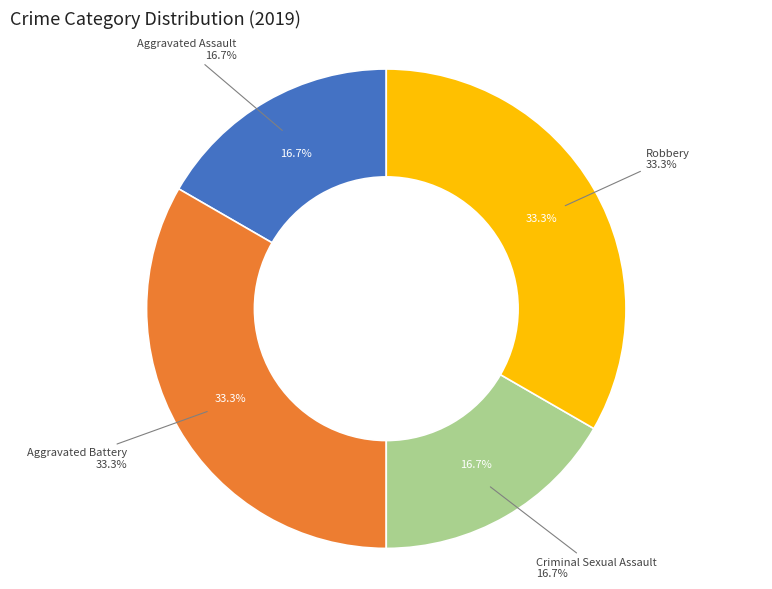

Which slice is the smallest?

Aggravated Assault